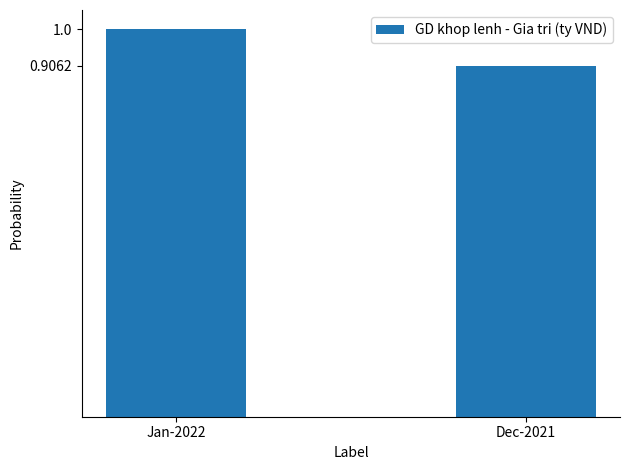

What position from the right is Dec-2021?

1